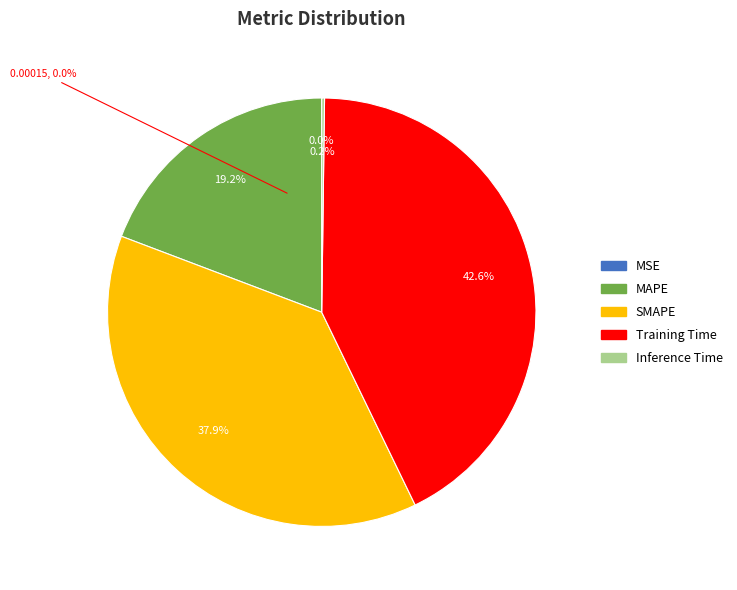

Rank the categories by value from lowest to highest.

MSE, Inference Time, MAPE, SMAPE, Training Time